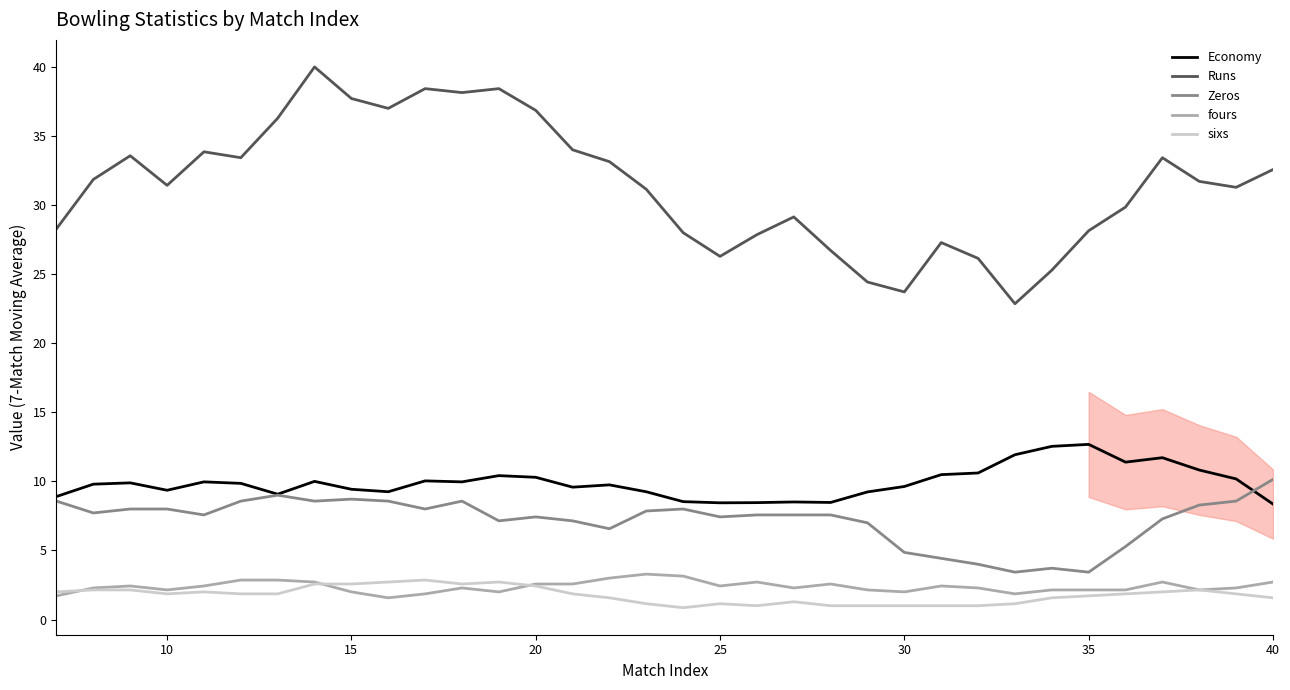

Is it true that Runs equals 10.9 at 35?

False